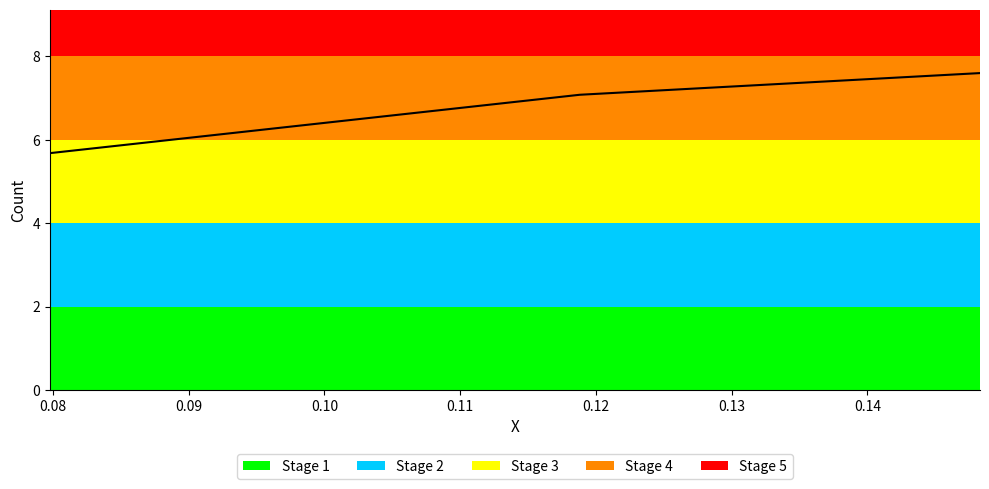

What is the greatest value displayed?

7.6